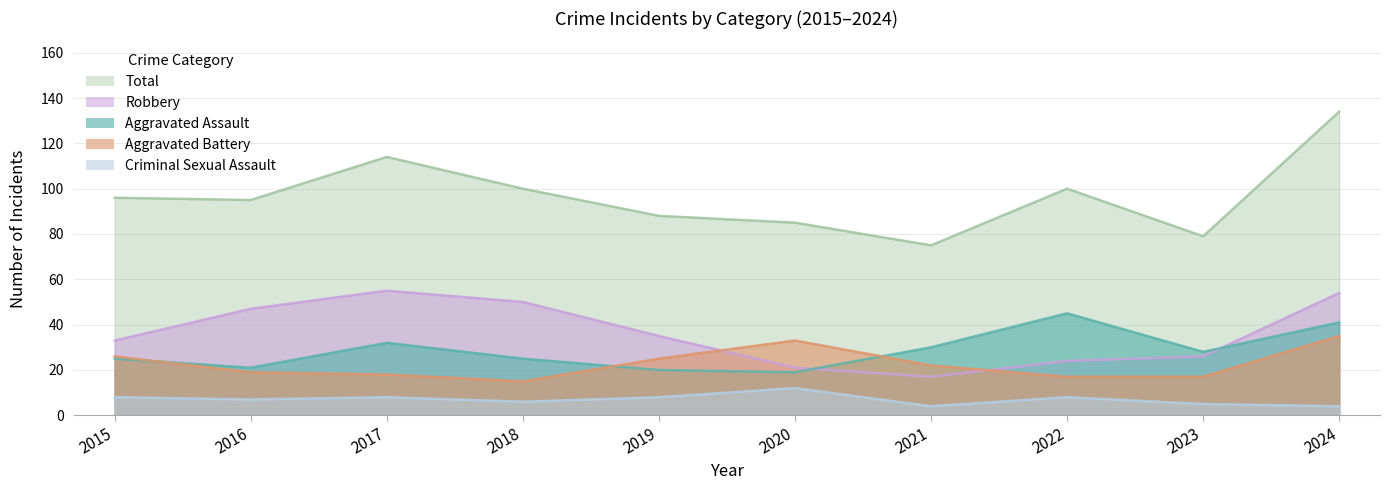

What is the sum of all Criminal Sexual Assault values?

70